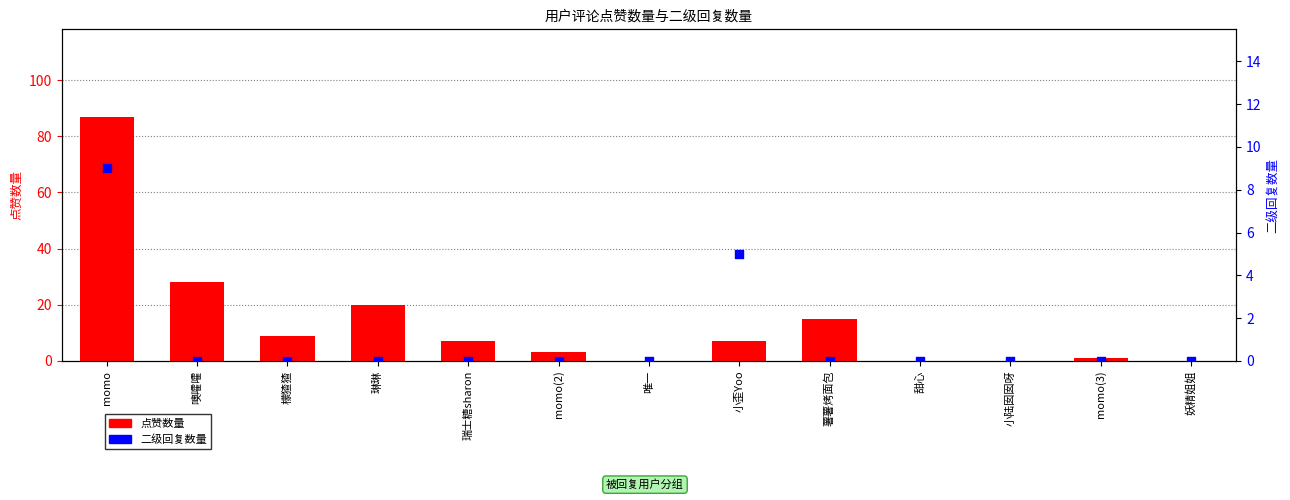

Which series has the largest total across all categories?

点赞数量